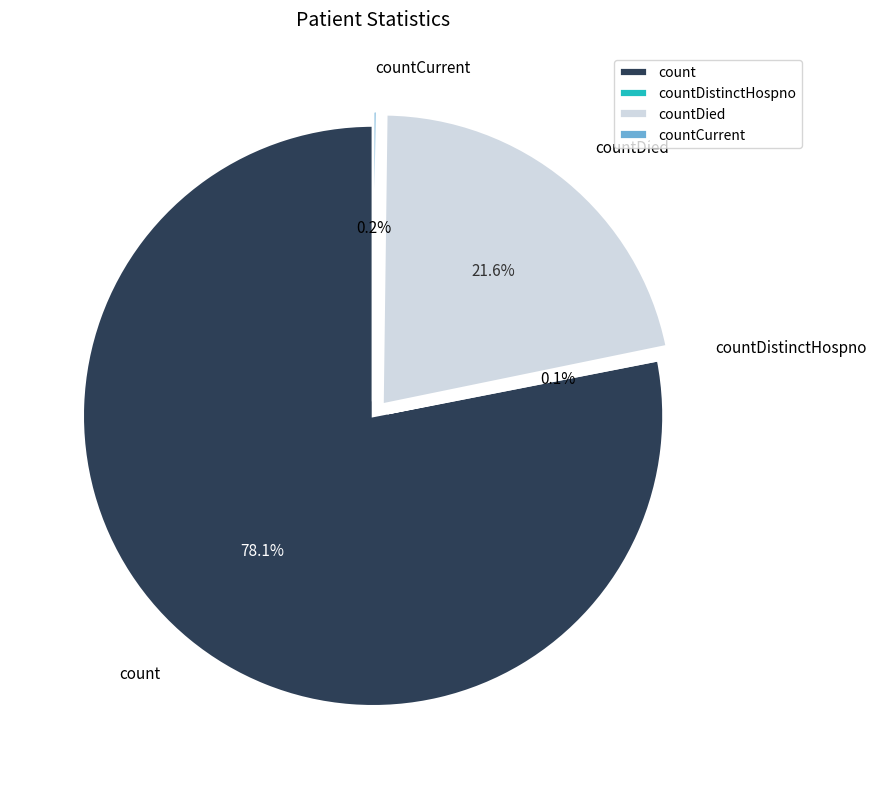

What is the largest slice in the pie chart?

count